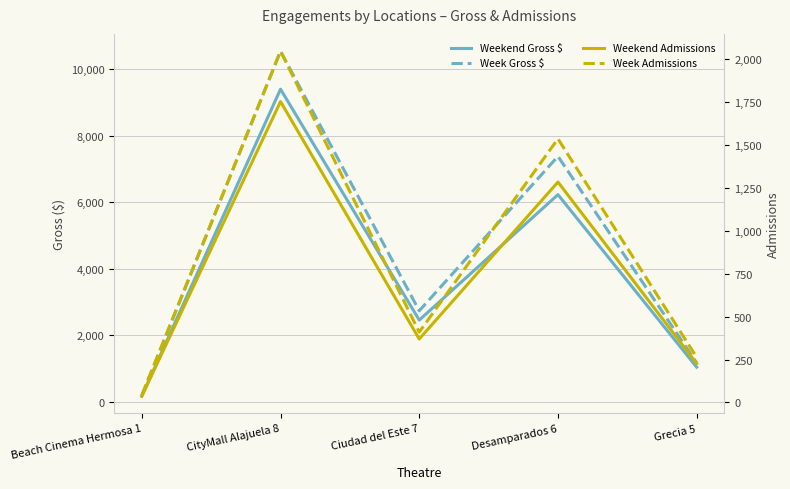

In Weekend Admissions, how many points are higher than both neighbors (excluding endpoints)?

2